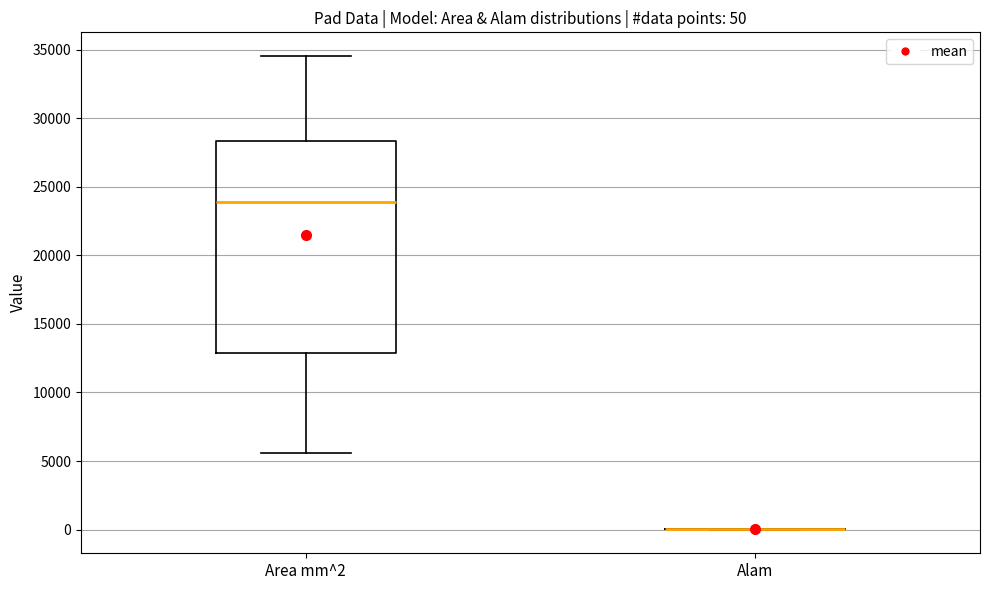

Comparing the boxes themselves (not the whiskers), which one is the tallest?

Area mm^2